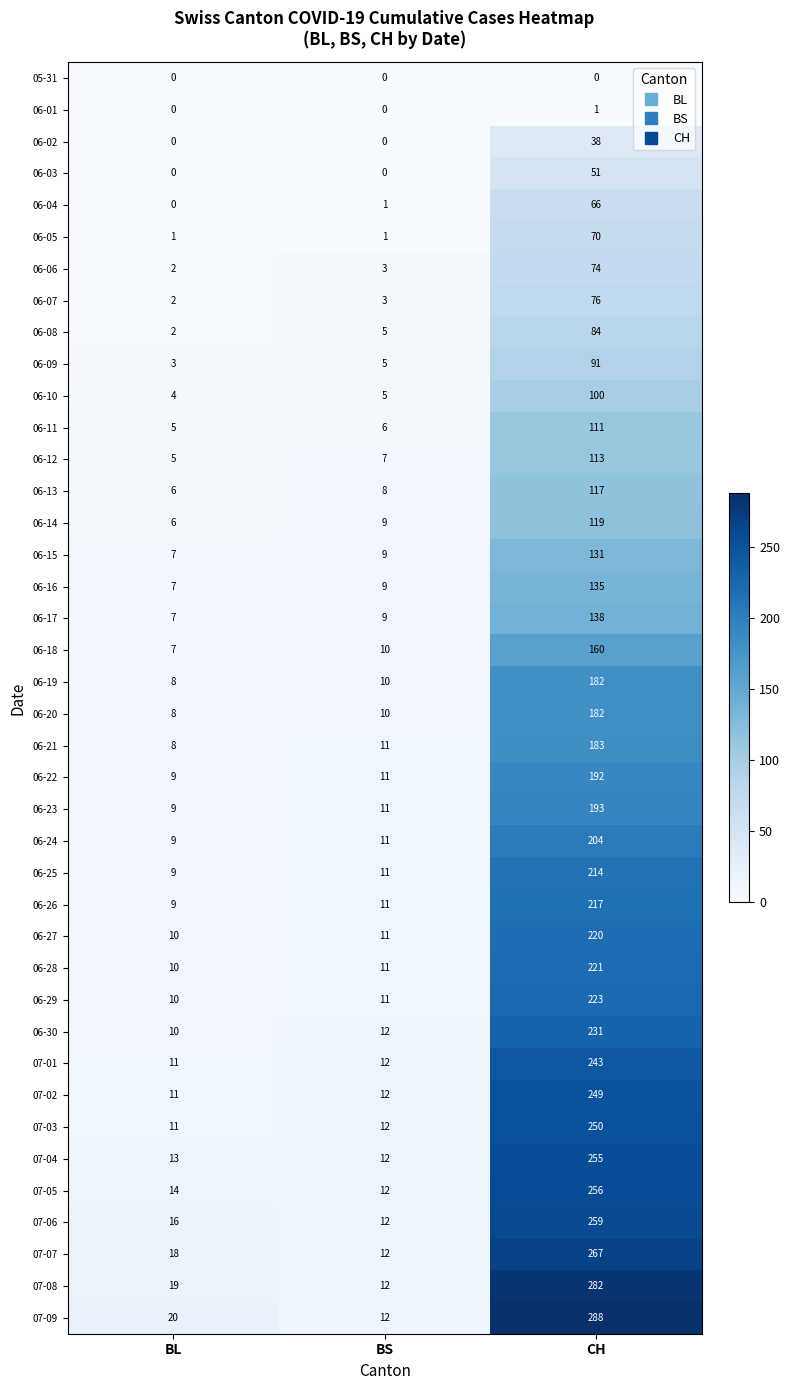

Rank the categories by 06-08 value from lowest to highest.

BL, BS, CH